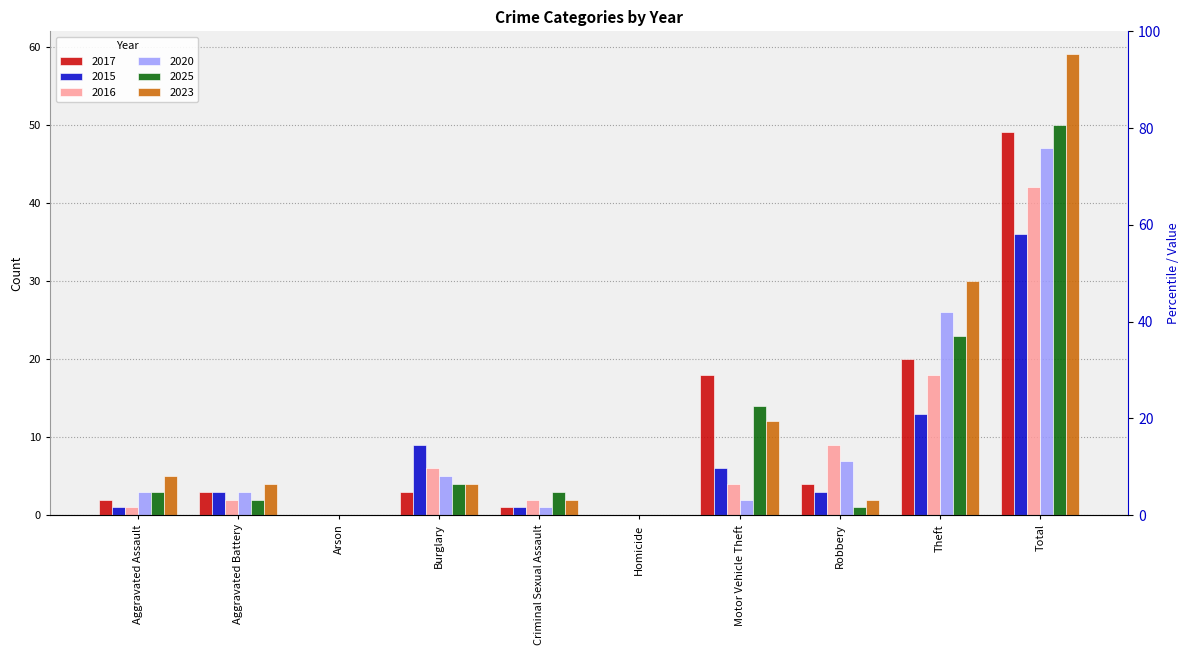

Count the number of data series in this chart.

6